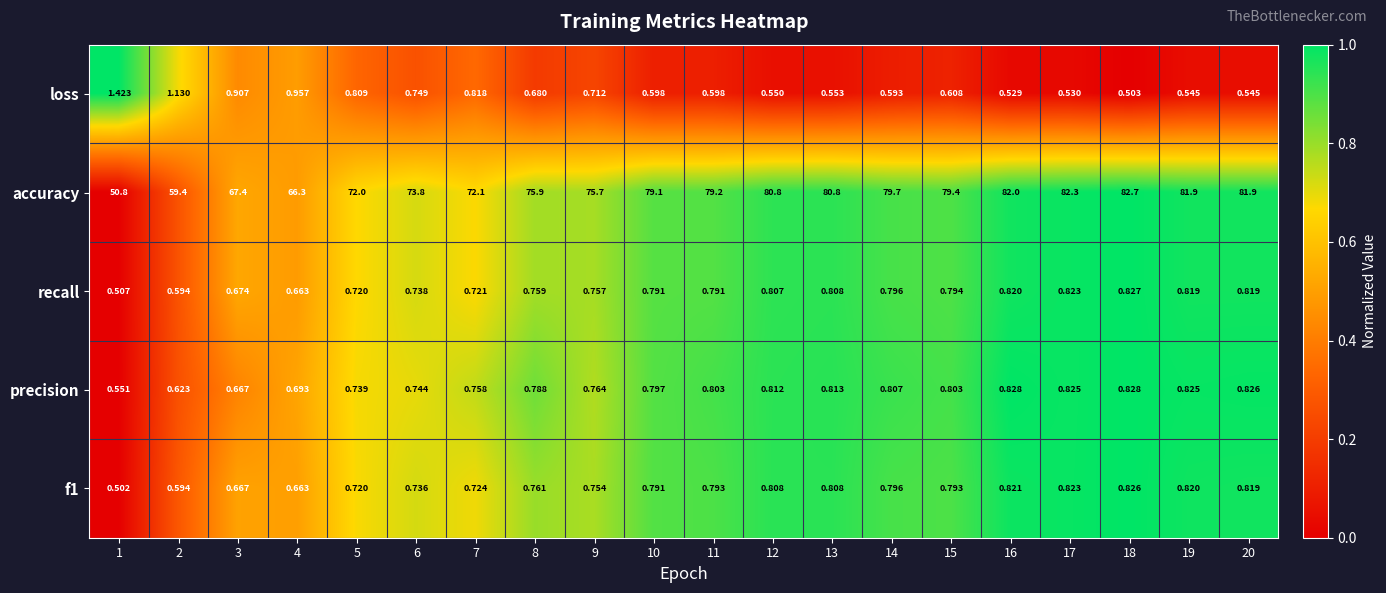

Between 14 and 20, which series saw the biggest shift?

accuracy